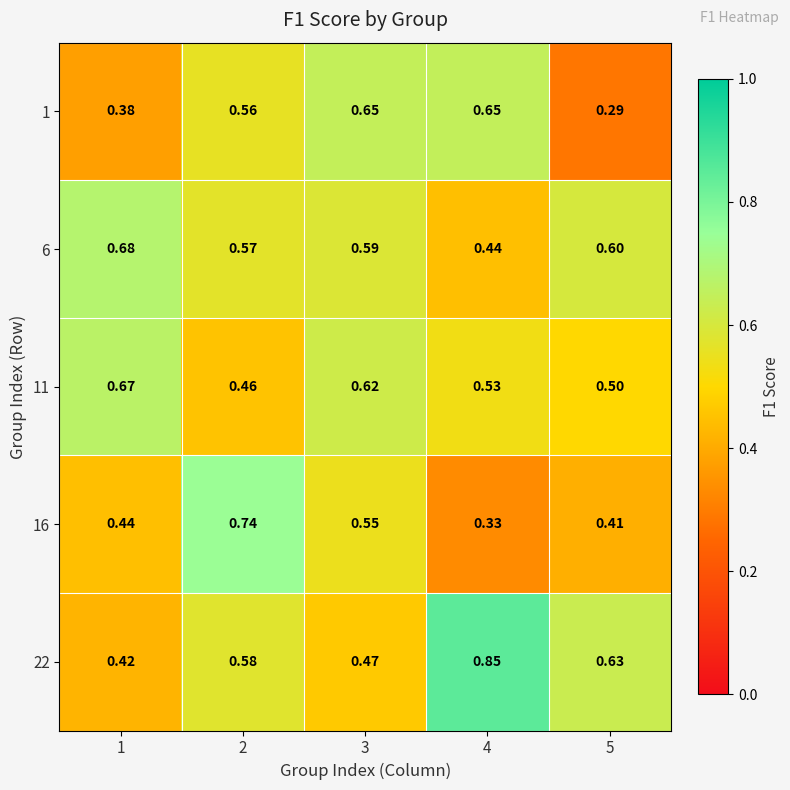

Count the number of data series in this chart.

5